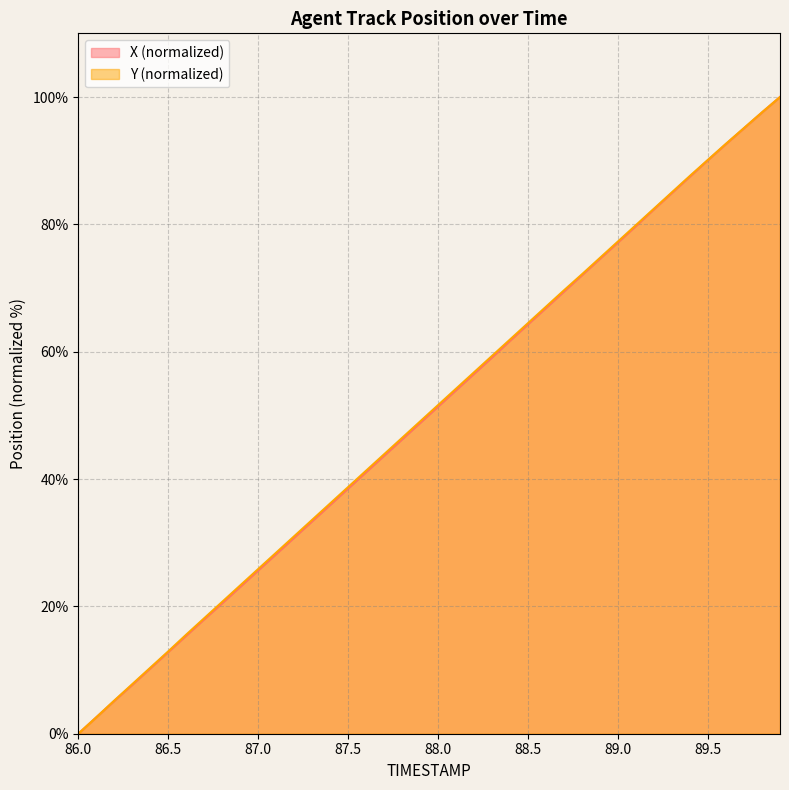

What is the difference between the X values at 87.2 and 86.5?

18.0